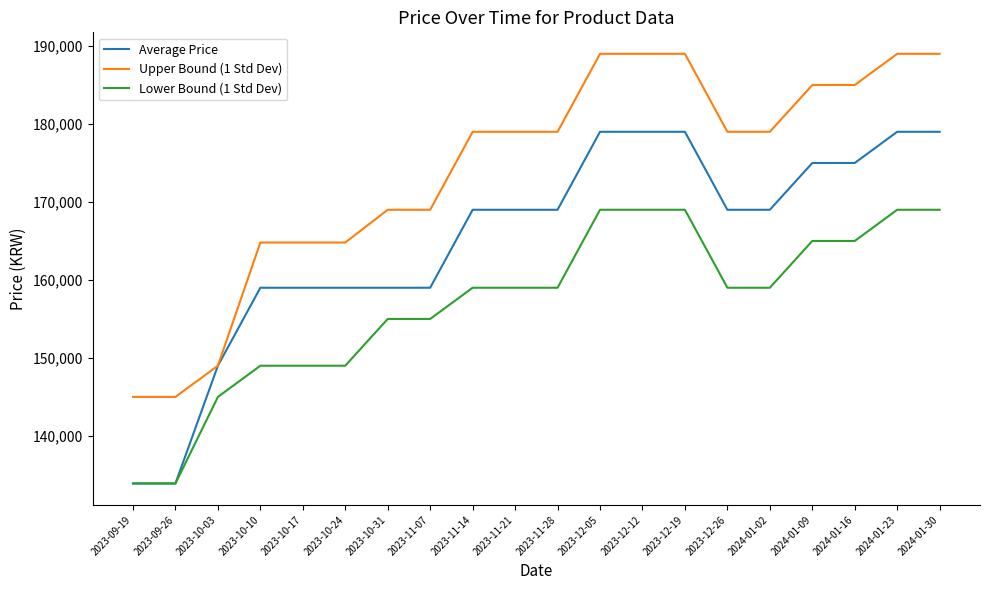

What is the total value across all series at 2023-12-19?

537000